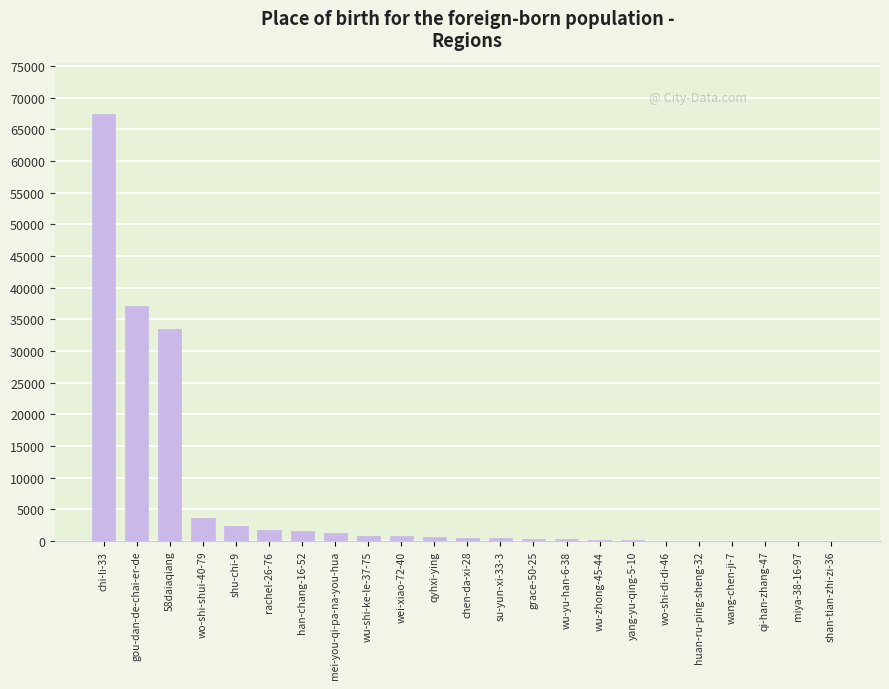

At which category does the chart reach its peak across all series?

chi-li-33